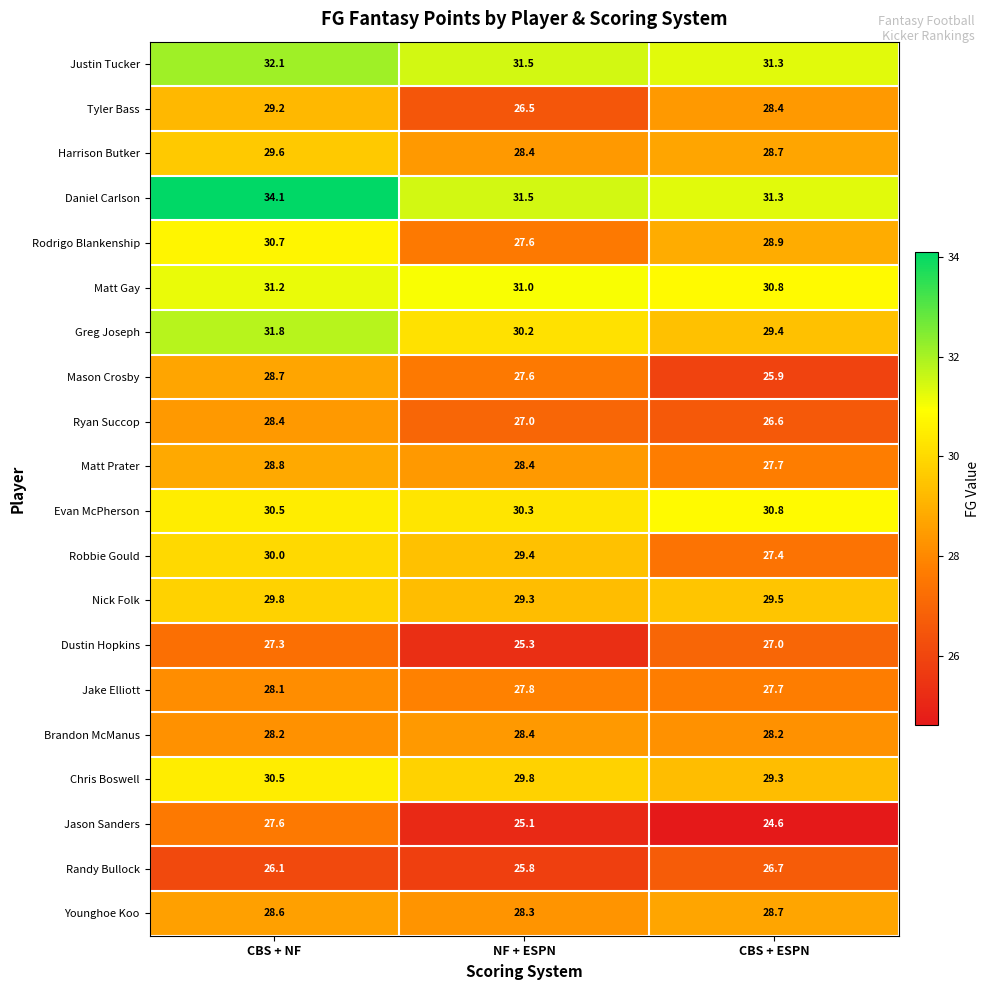

What is the greatest value displayed?

34.1